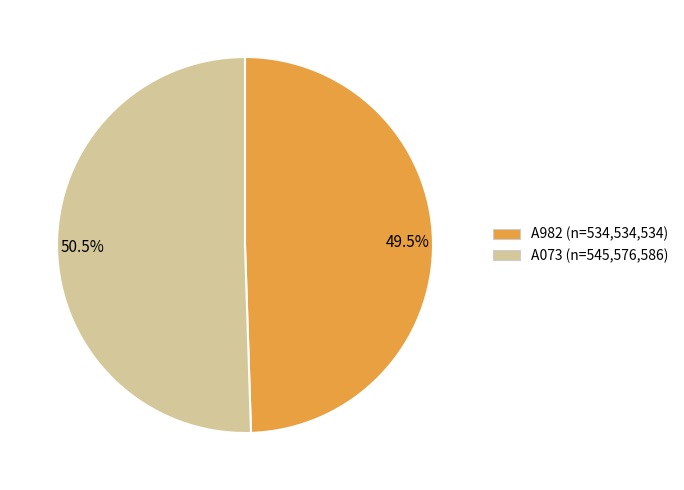

How many segments does this pie chart have?

2